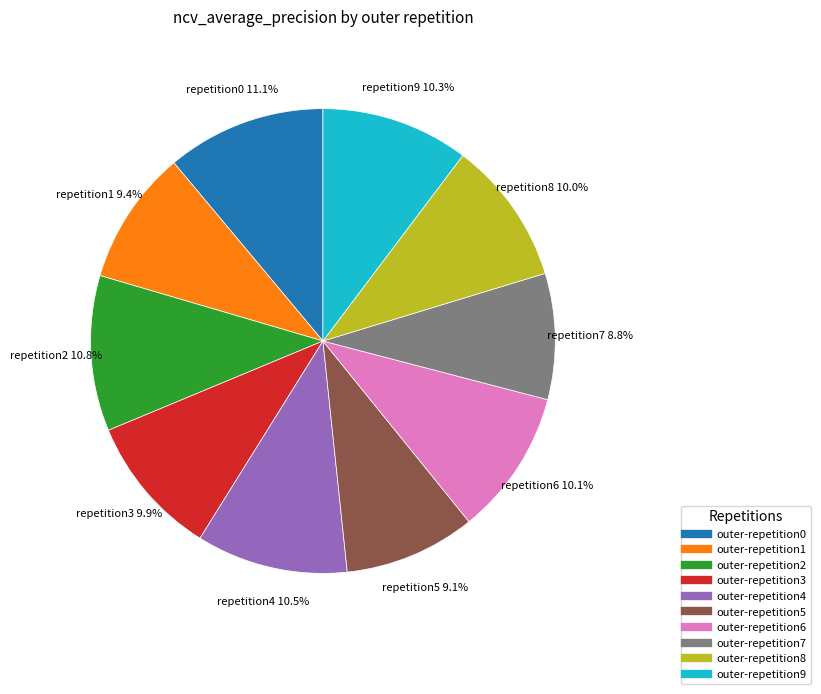

To the nearest percent, what is the difference between the largest and smallest slice percentages?

2%